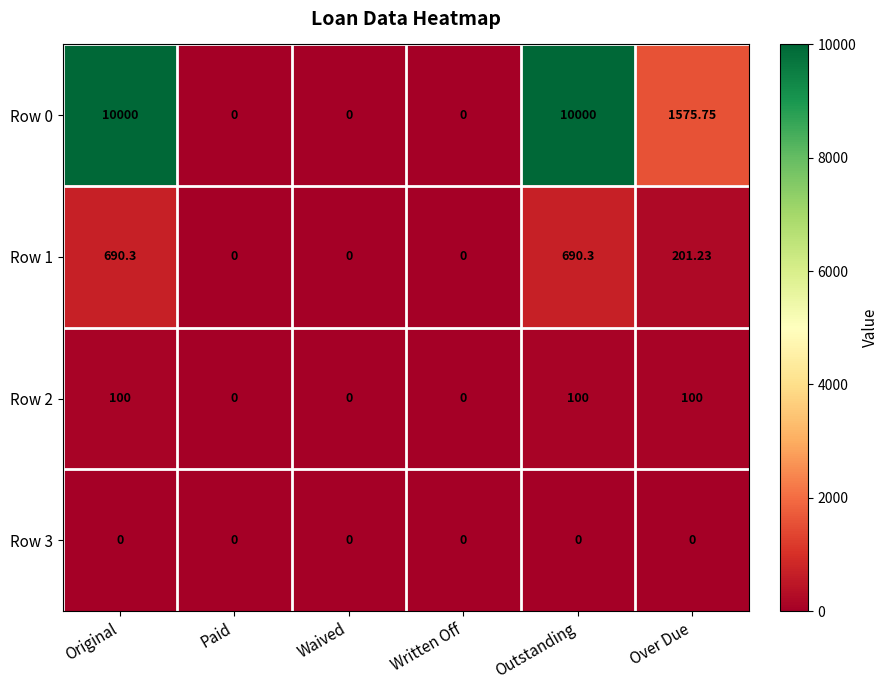

At Outstanding, list the series in order from largest to smallest.

Row 0, Row 1, Row 2, Row 3